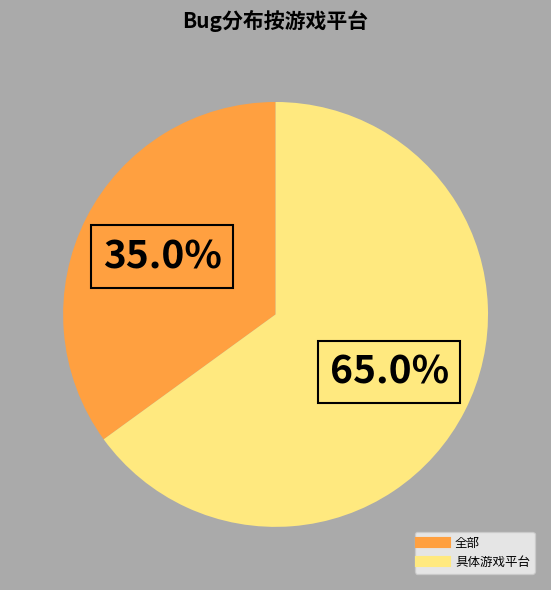

Does any single category account for the majority?

Yes